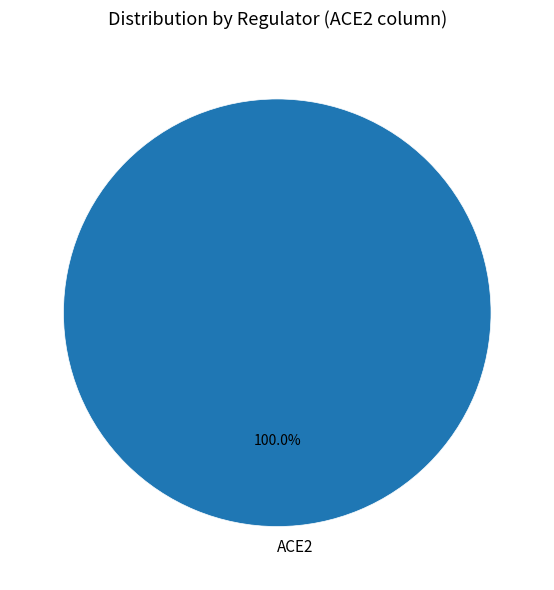

Which slice represents more than half of the pie?

ACE2